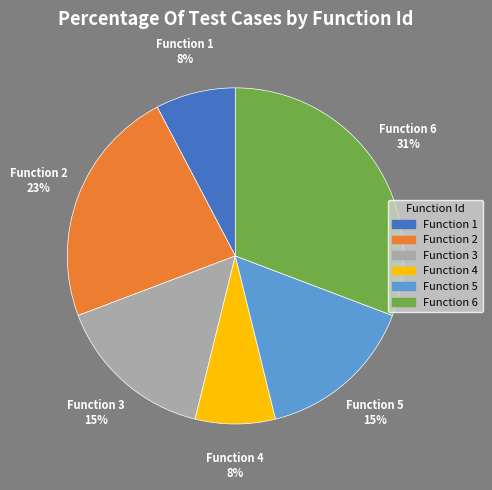

Does Function 2 account for over 50% of the chart?

No